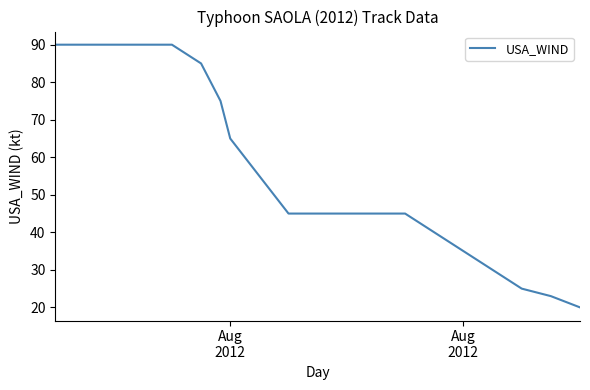

What is the difference between the maximum and minimum values?

70